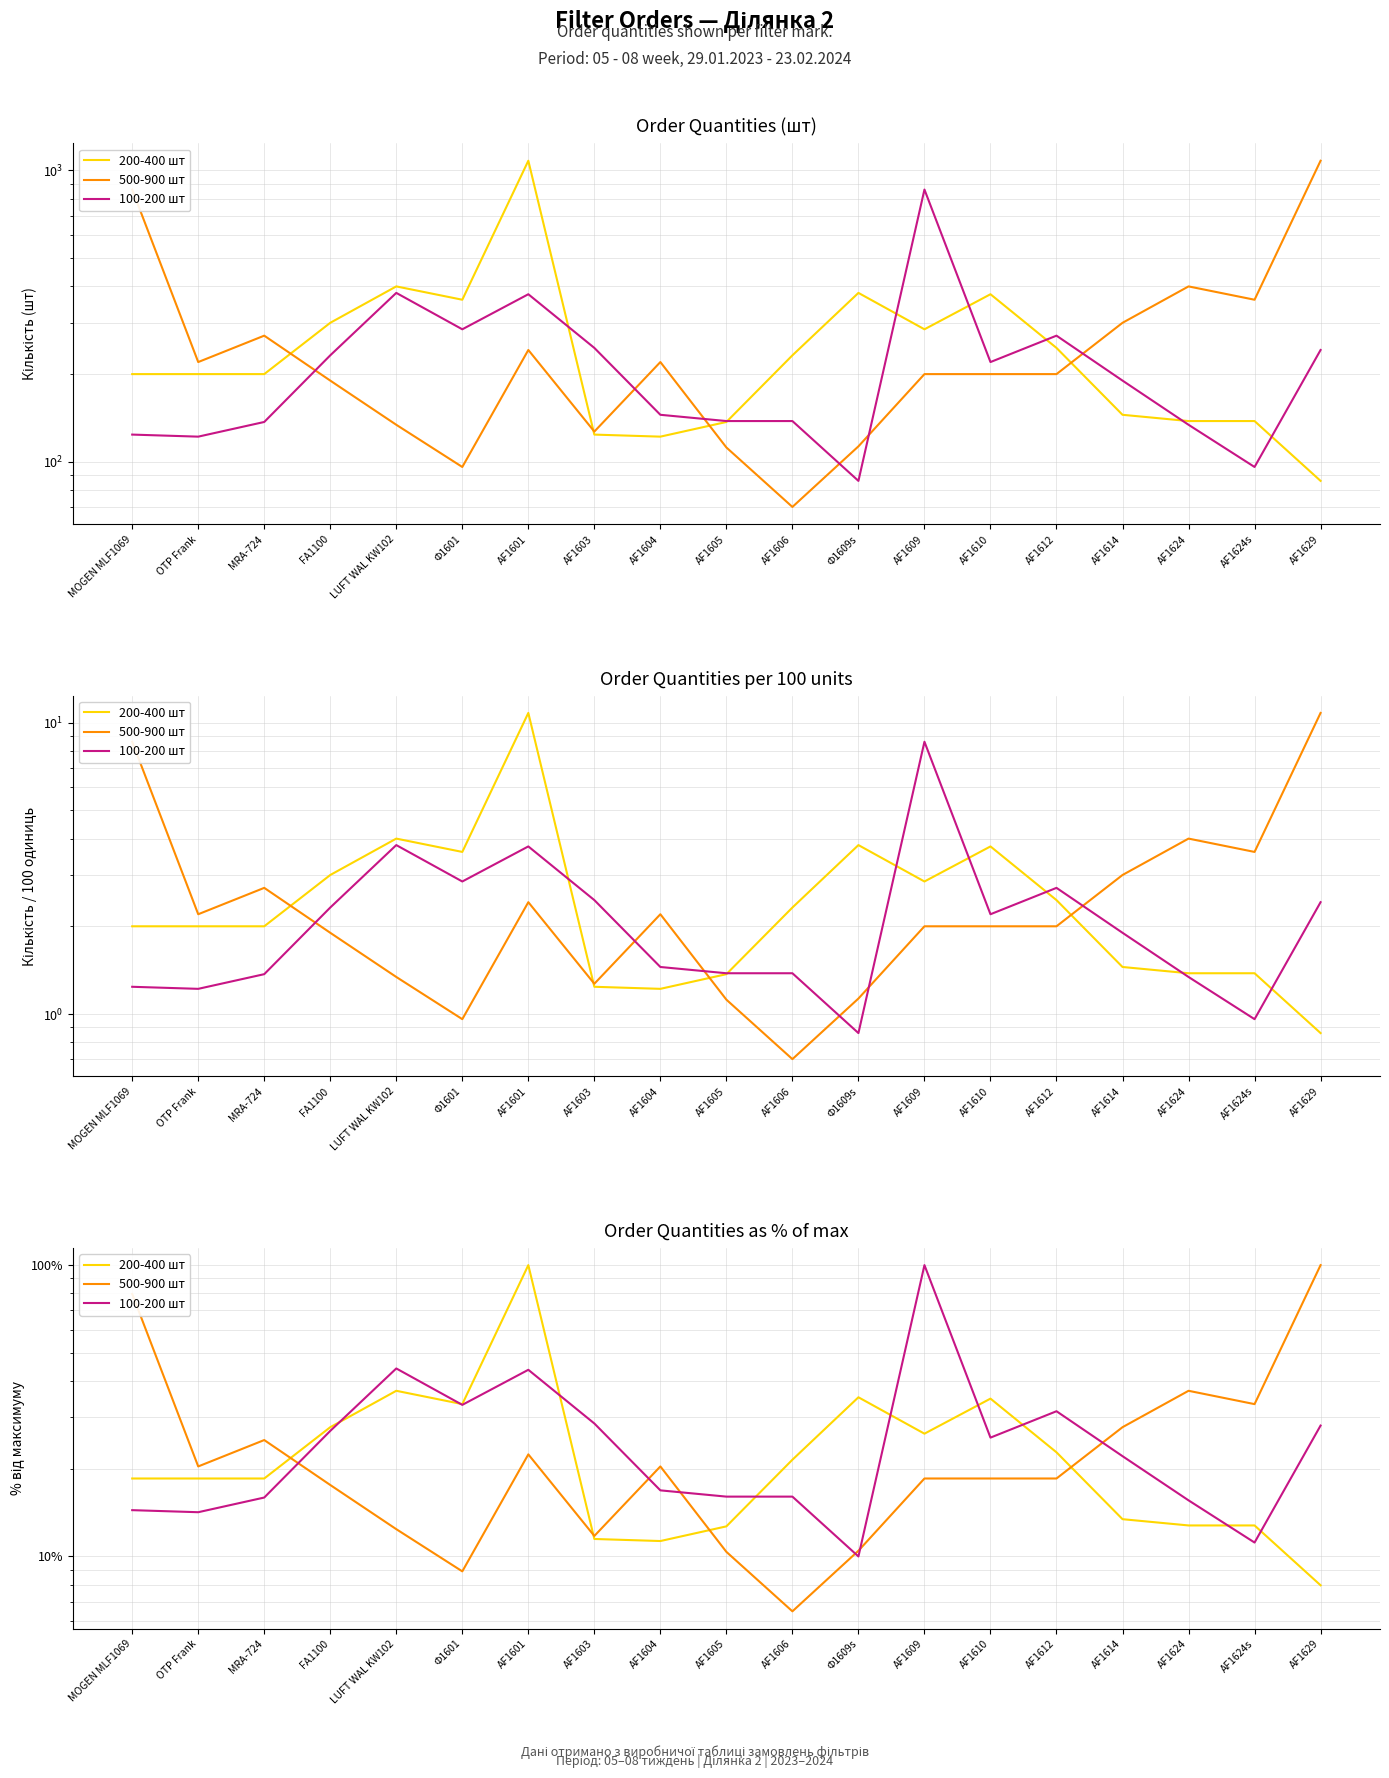

Which series has the largest range (max minus min)?

500-900 шт